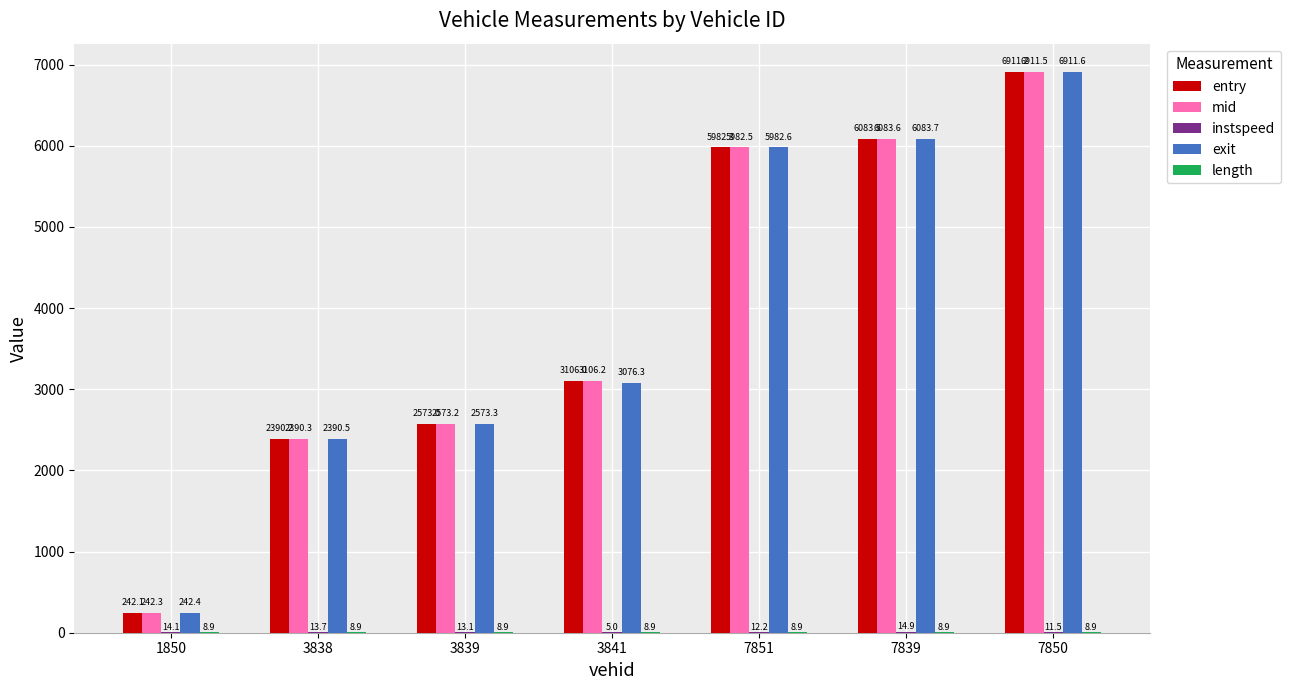

What is the sum of the entry values at 1850 and 3839?

2815.1